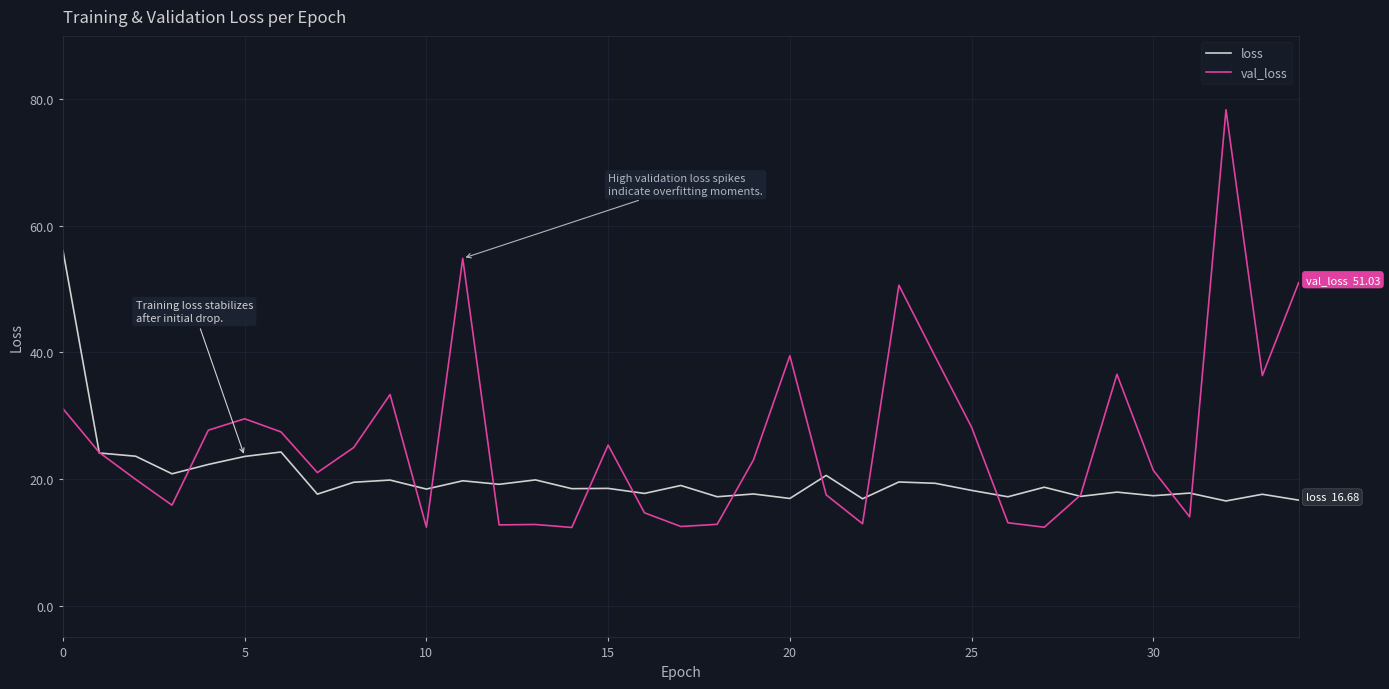

List the series in order of their overall mean, lowest first.

loss, val_loss